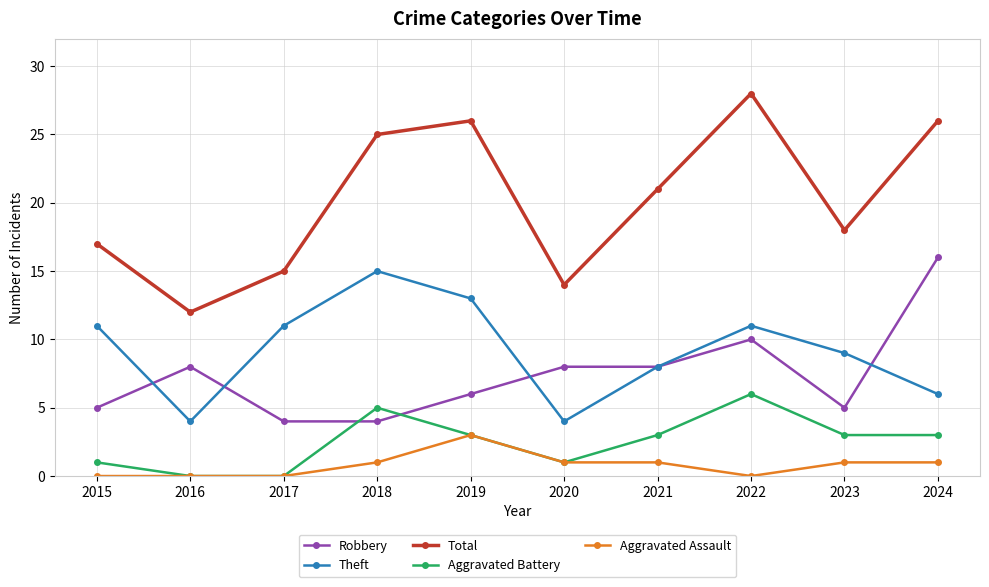

Reading left to right, transcribe all the data shown in this chart.

Robbery: 2015=5	2016=8	2017=4	2018=4	2019=6	2020=8	2021=8	2022=10	2023=5	2024=16
Theft: 2015=11	2016=4	2017=11	2018=15	2019=13	2020=4	2021=8	2022=11	2023=9	2024=6
Total: 2015=17	2016=12	2017=15	2018=25	2019=26	2020=14	2021=21	2022=28	2023=18	2024=26
Aggravated Battery: 2015=1	2016=0	2017=0	2018=5	2019=3	2020=1	2021=3	2022=6	2023=3	2024=3
Aggravated Assault: 2015=0	2016=0	2017=0	2018=1	2019=3	2020=1	2021=1	2022=0	2023=1	2024=1